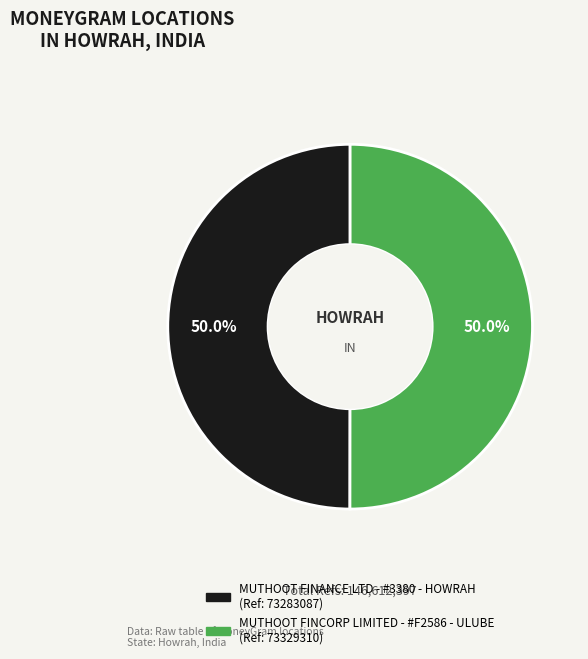

Approximately how many times larger is the value at MUTHOOT FINANCE LTD - #3380 - HOWRAH compared to MUTHOOT FINCORP LIMITED - #F2586 - ULUBE?

1.0